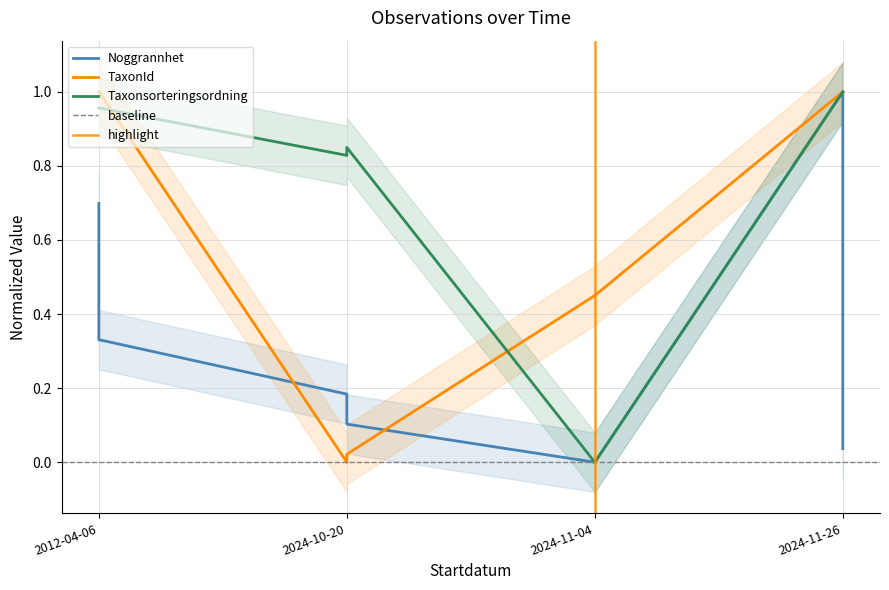

Is it true that Noggrannhet equals 0.2 at 2024-10-20?

True